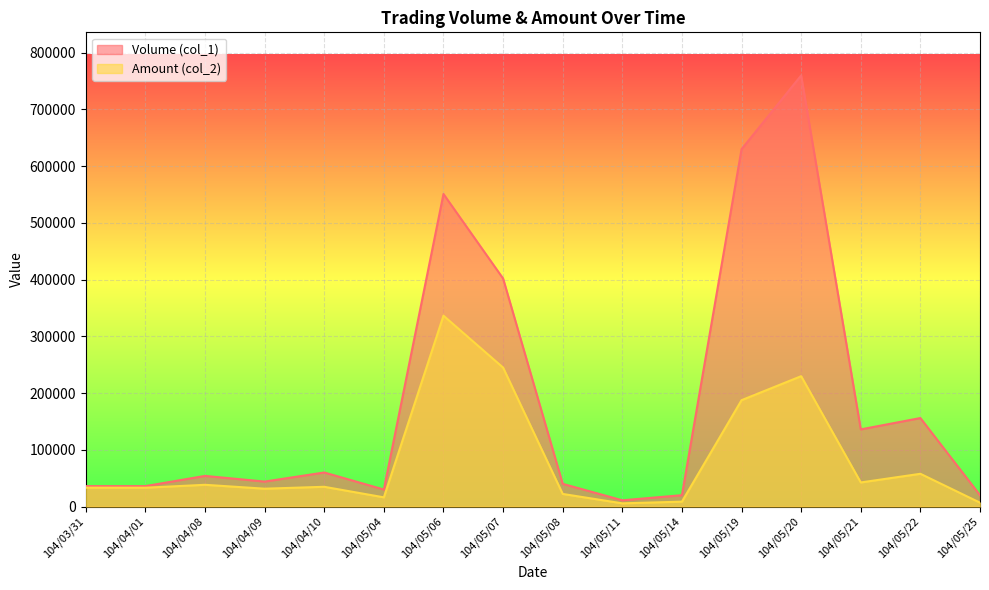

What are all the series names shown in the legend?

Volume (col_1), Amount (col_2)